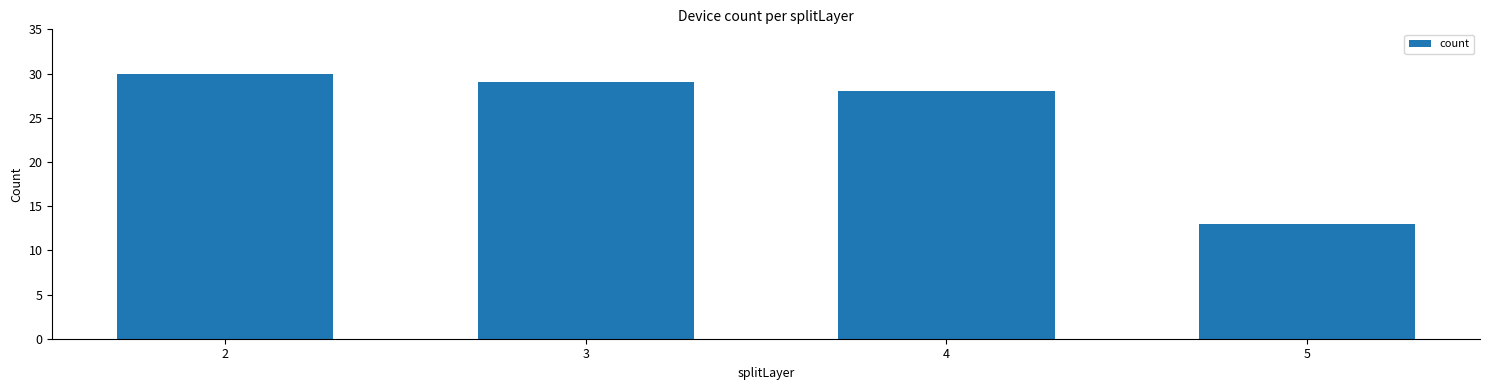

What is the smallest value displayed?

13